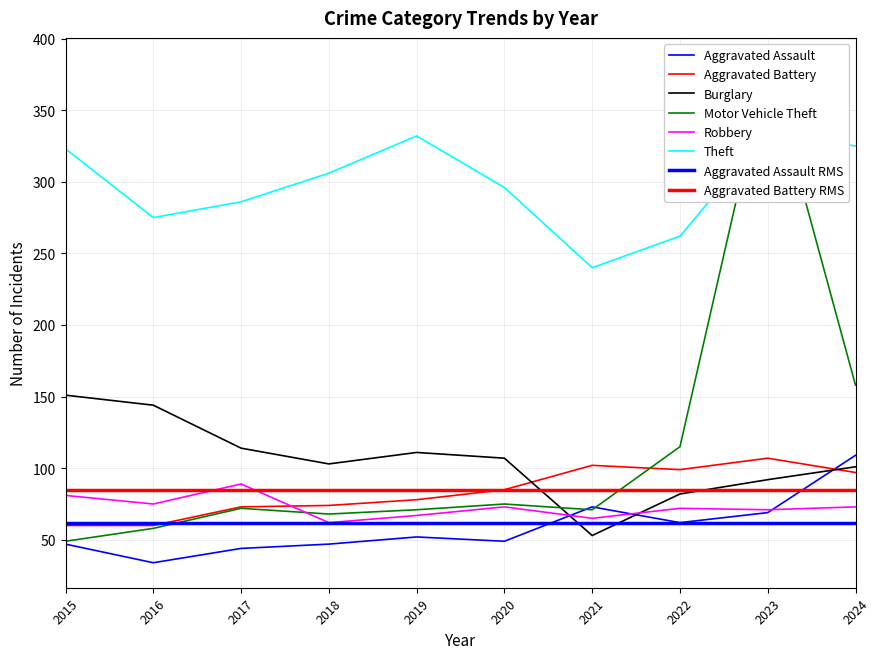

In Theft, how many points are lower than both neighbors (excluding endpoints)?

2